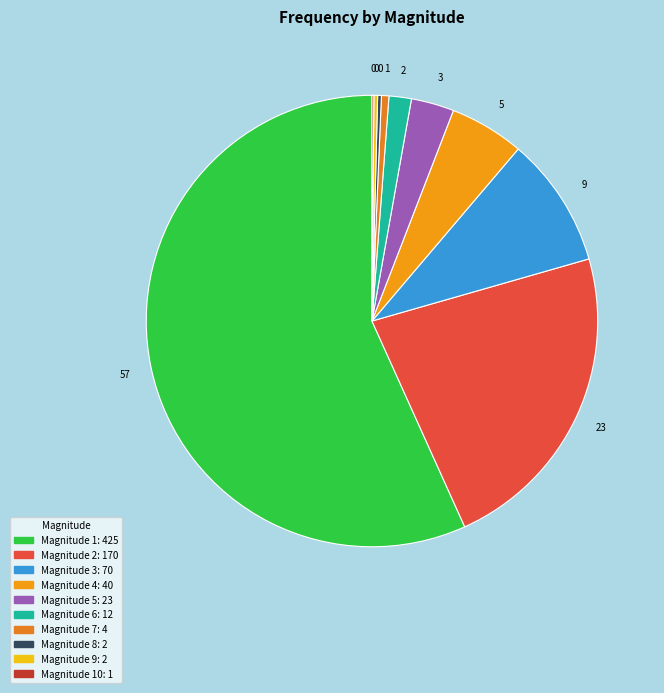

What is the majority slice?

1